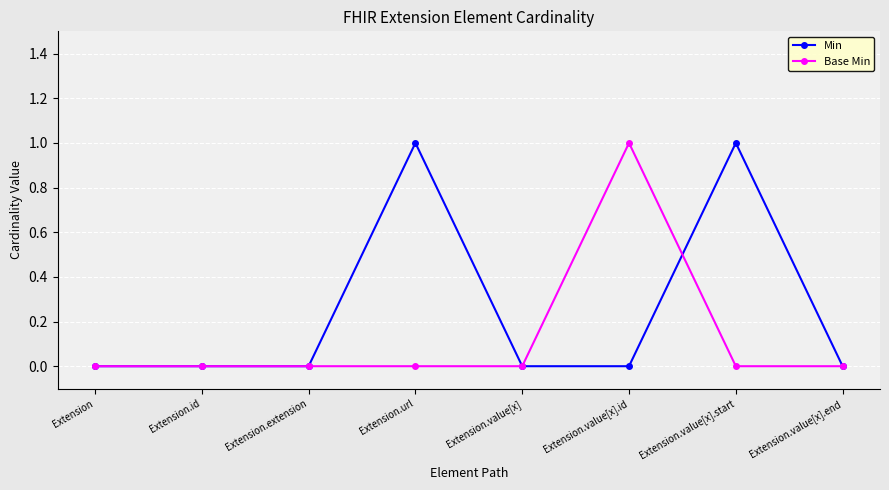

Is it true that Min equals 0 at Extension.value[x]?

True